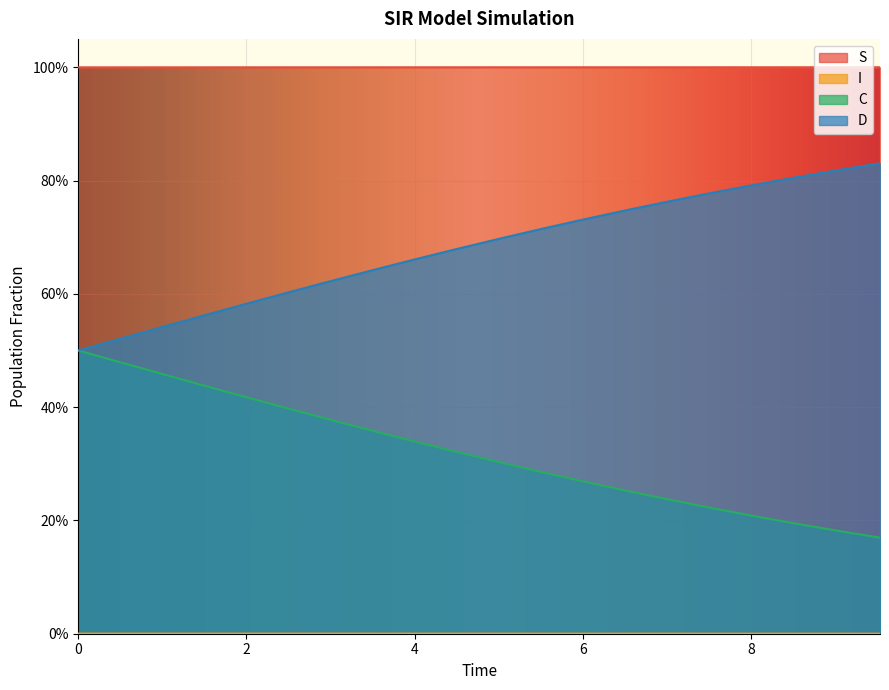

How many categories are shown in the chart?

20